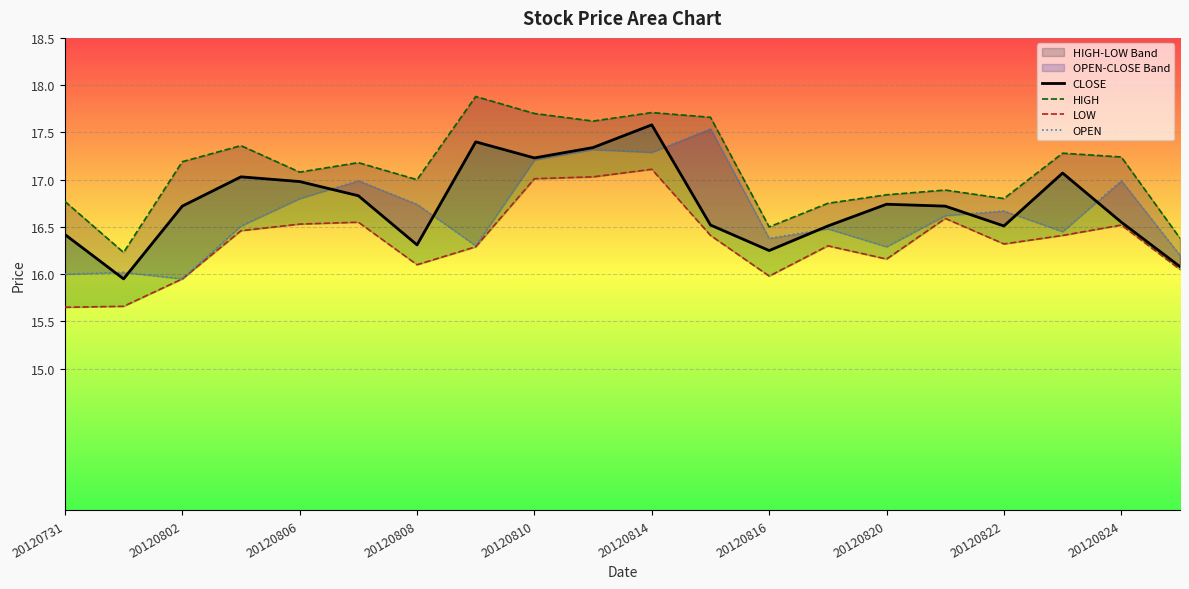

Which series has the largest total across all categories?

HIGH